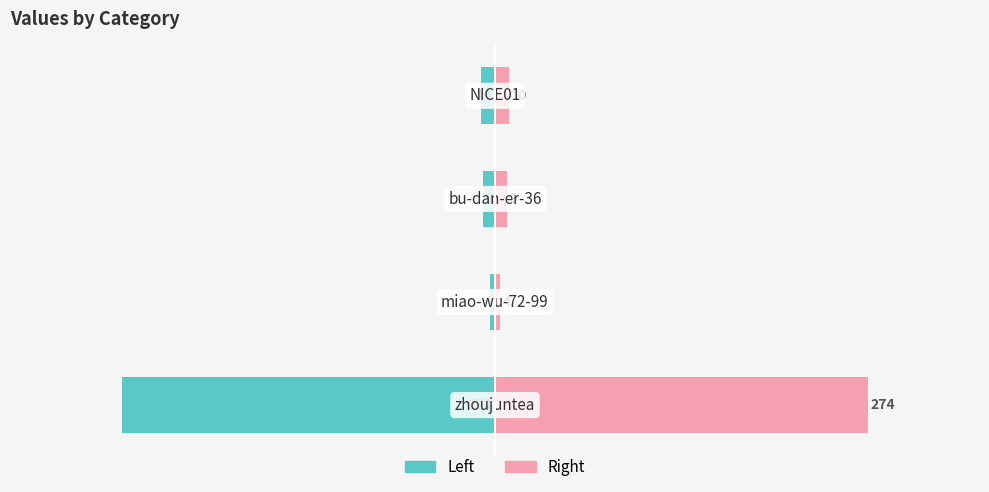

Is it true that col_1 (right) equals 5 at 3?

False